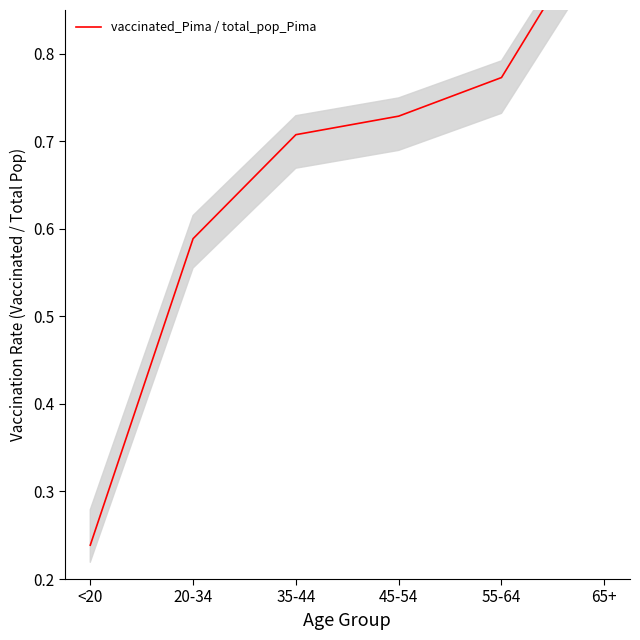

Reading left to right, what are all the values shown in this chart?

<20=0.2	20-34=0.6	35-44=0.7	45-54=0.7	55-64=0.8	65+=1.0